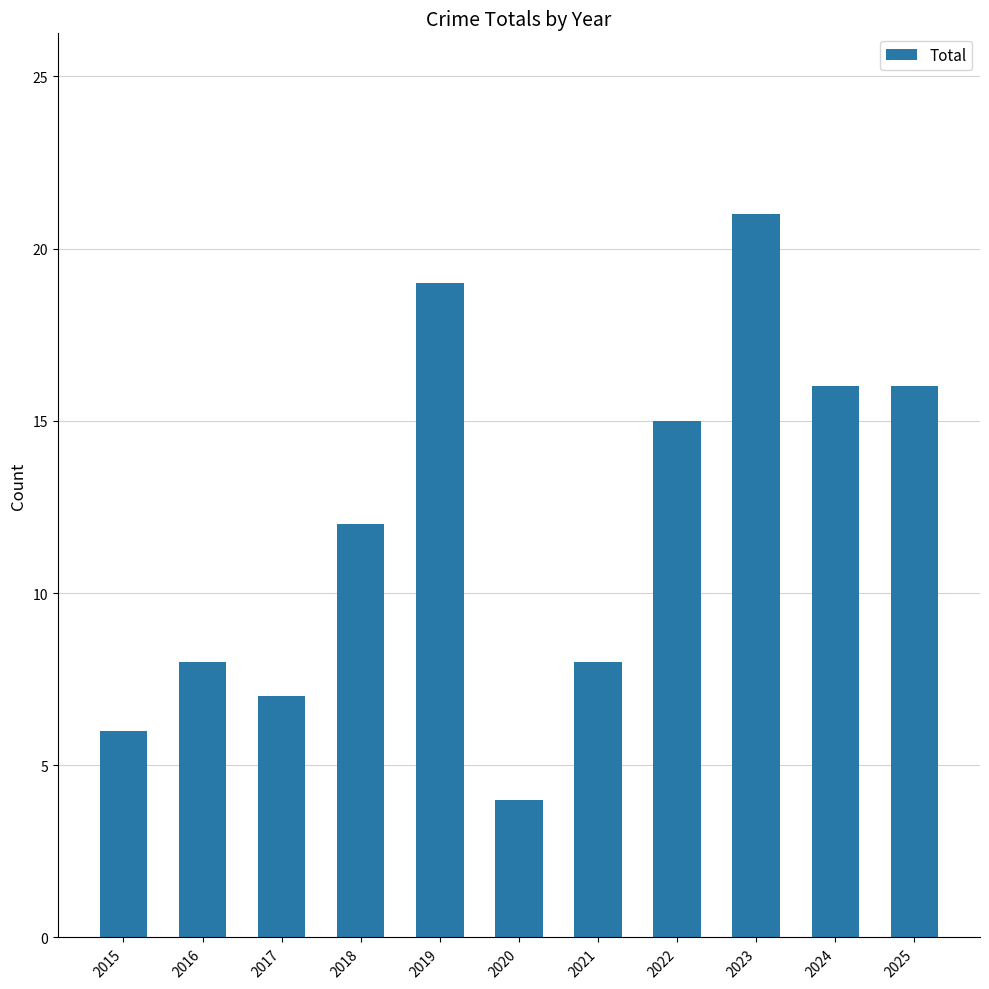

What is the sum of the values at 2025 and 2023?

37